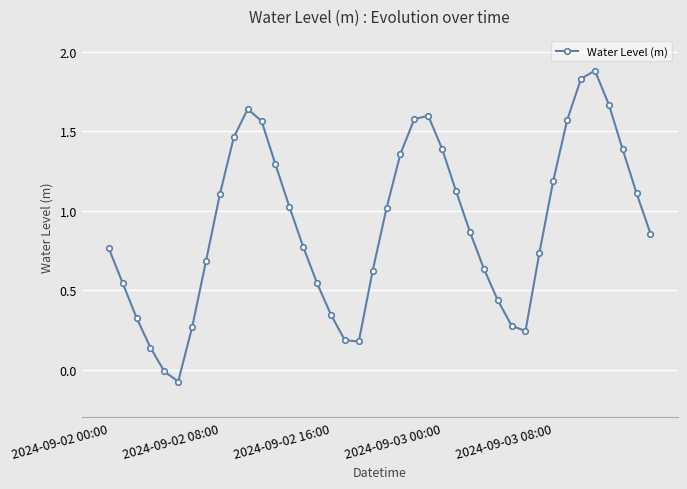

What is the difference between the maximum and minimum values?

2.0